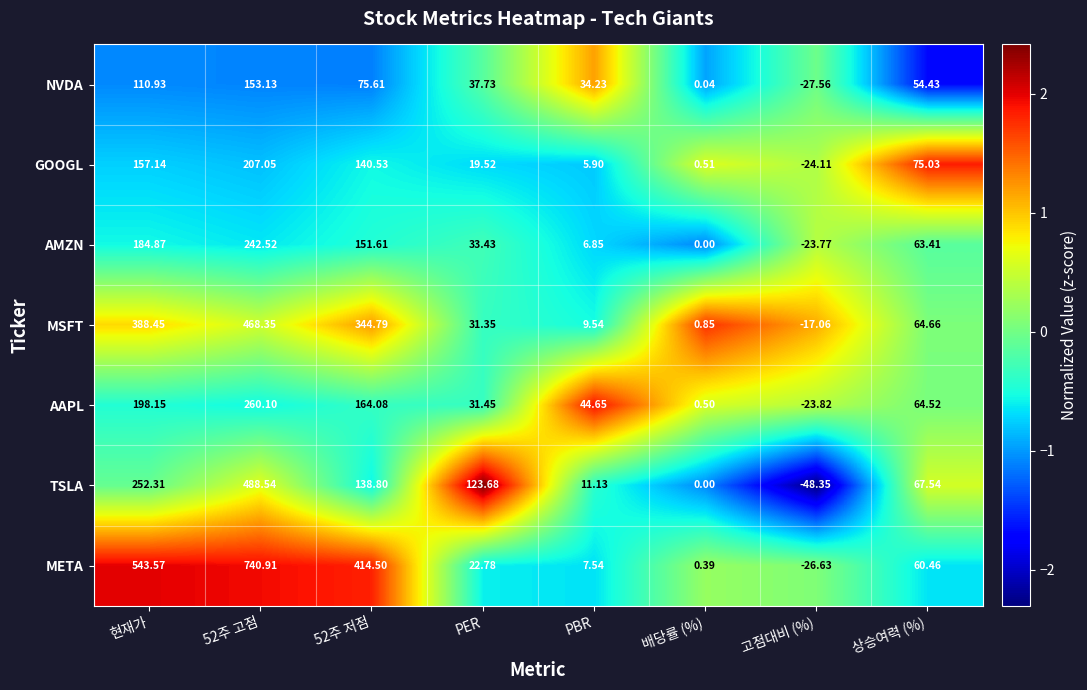

Which series has the largest total across all categories?

META